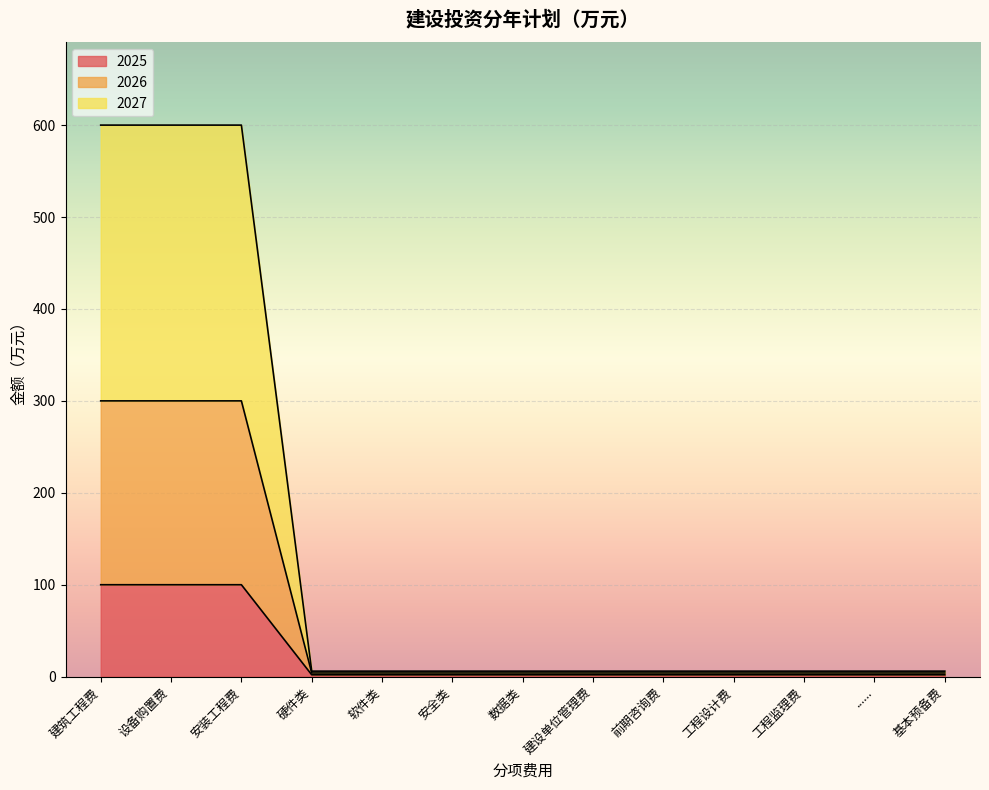

What is the difference between the maximum and minimum values in the 2025 series?

98